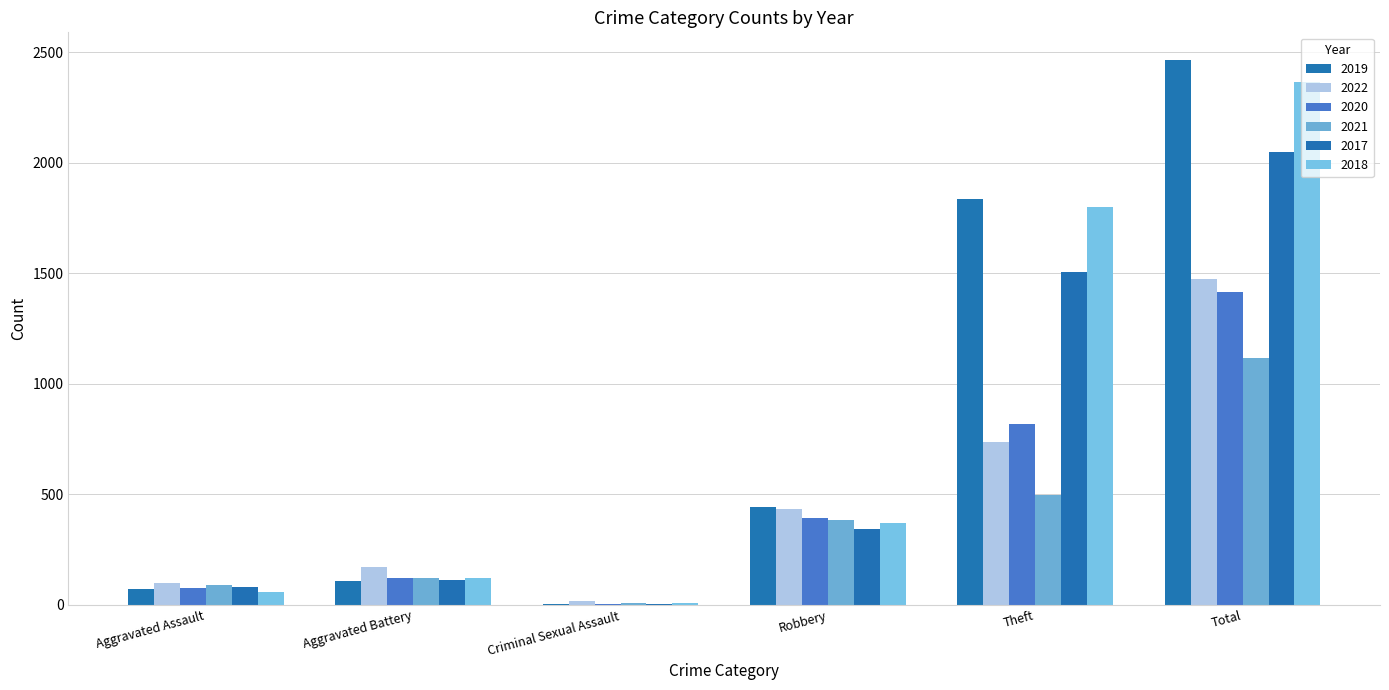

What is the maximum value shown in the chart?

2467